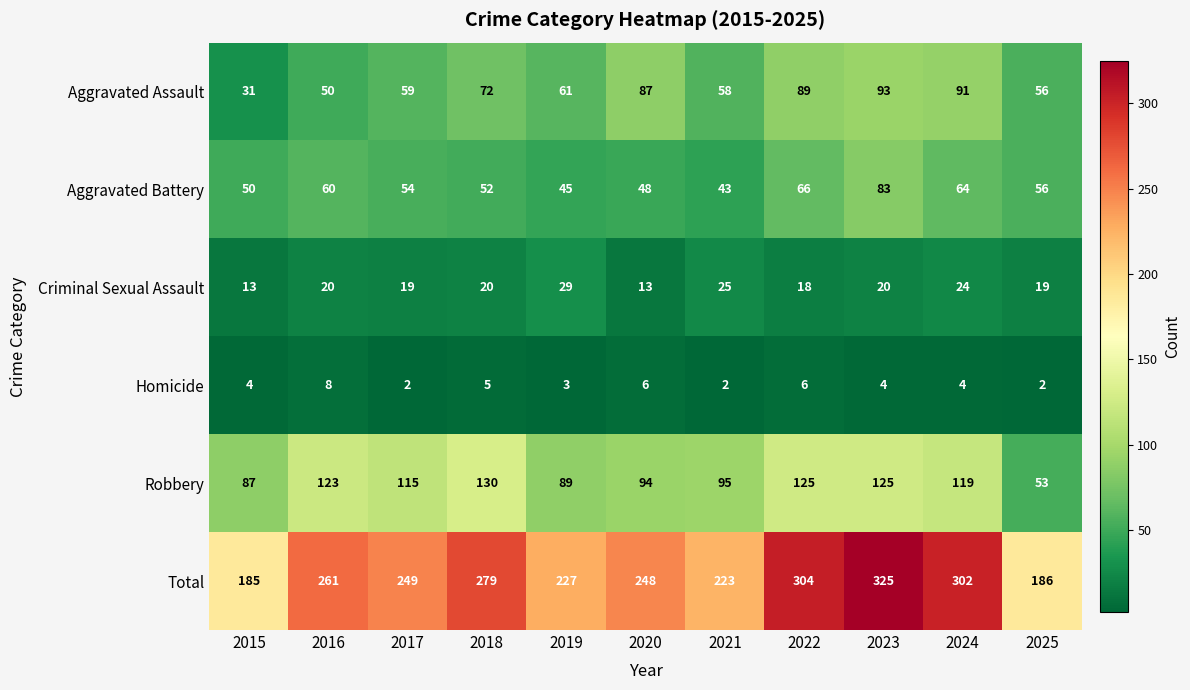

The value of Homicide at 2020 is 6. True or false?

True